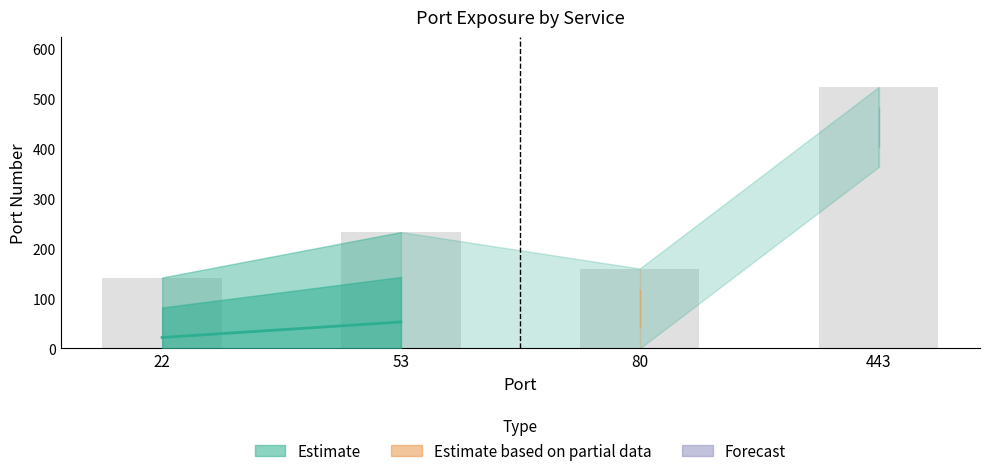

How many categories are shown in the chart?

4